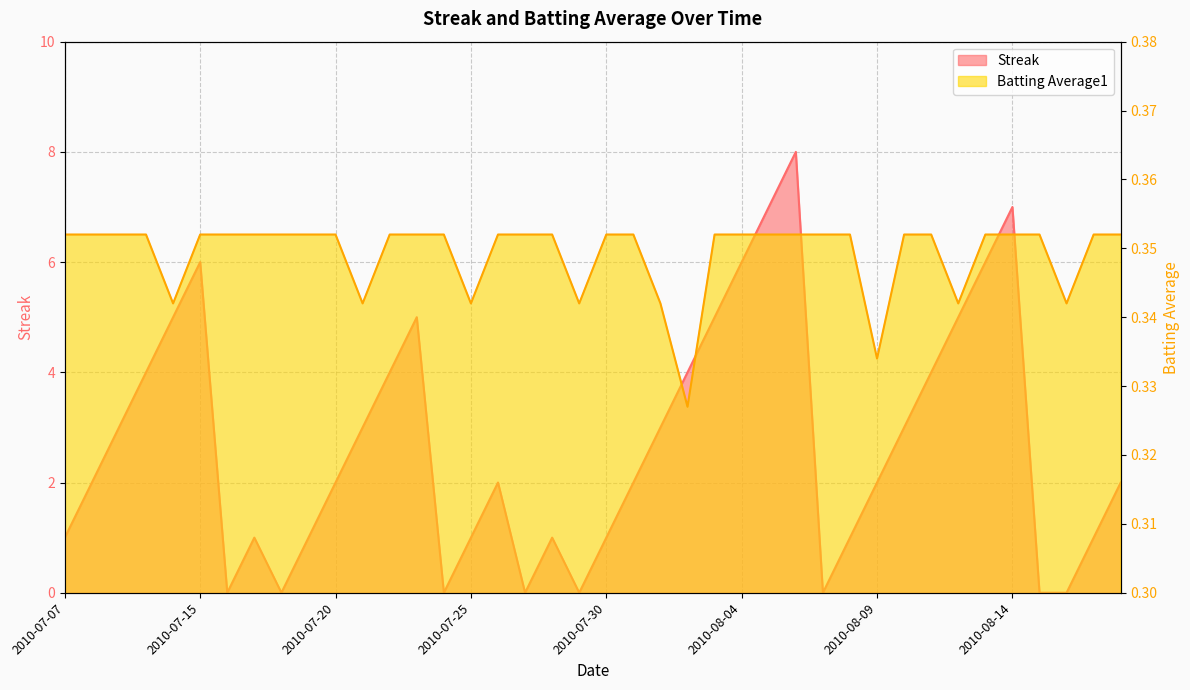

The value of Batting Average1 at 2010-07-27 is 0.4. True or false?

True